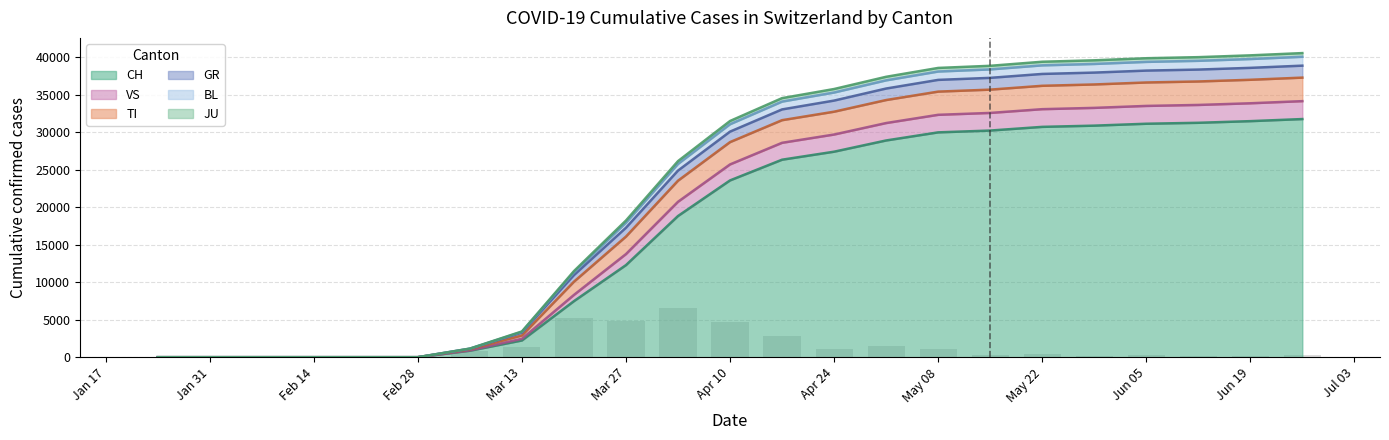

The value of CH at 2020-02-07 is -17062. True or false?

False